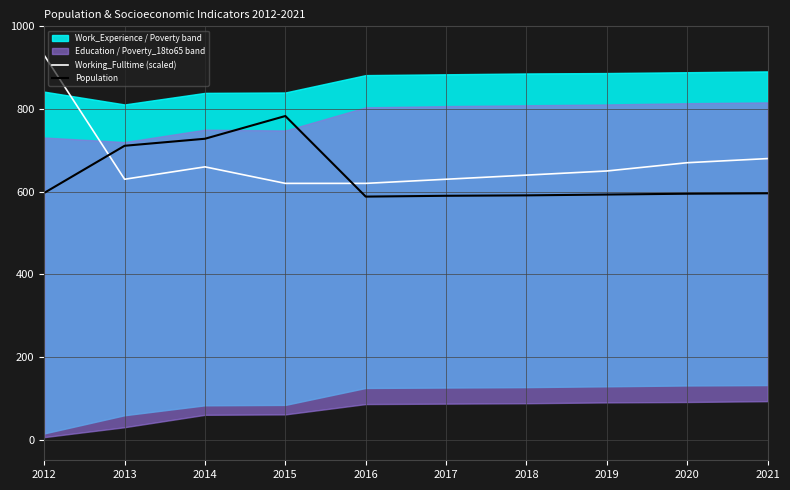

Which category has the highest value in the Population series?

2015